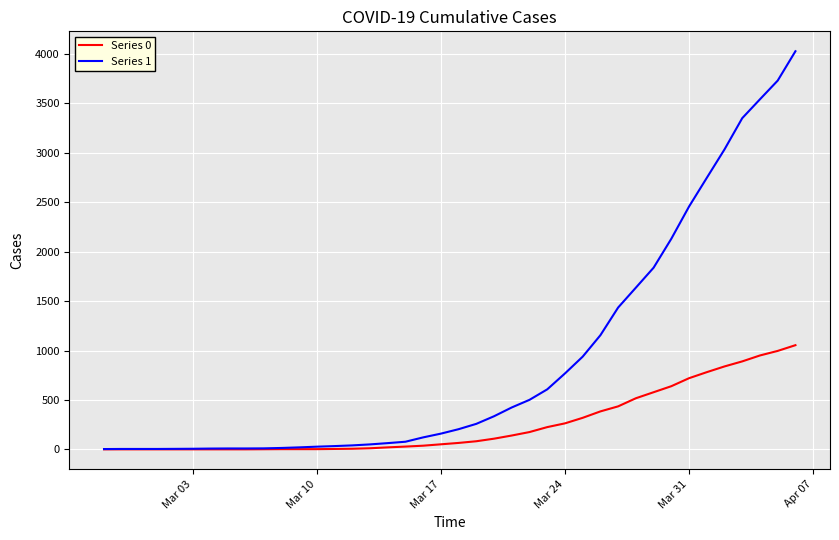

Which series has the largest total across all categories?

Series 1